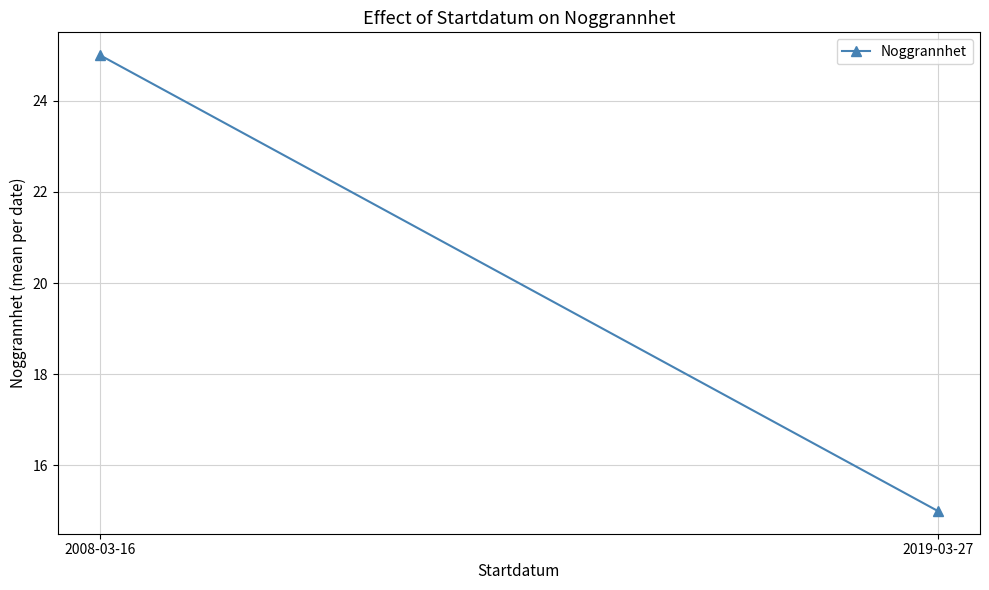

Reading left to right, transcribe all the data shown in this chart.

2008-03-16=25	2019-03-27=15